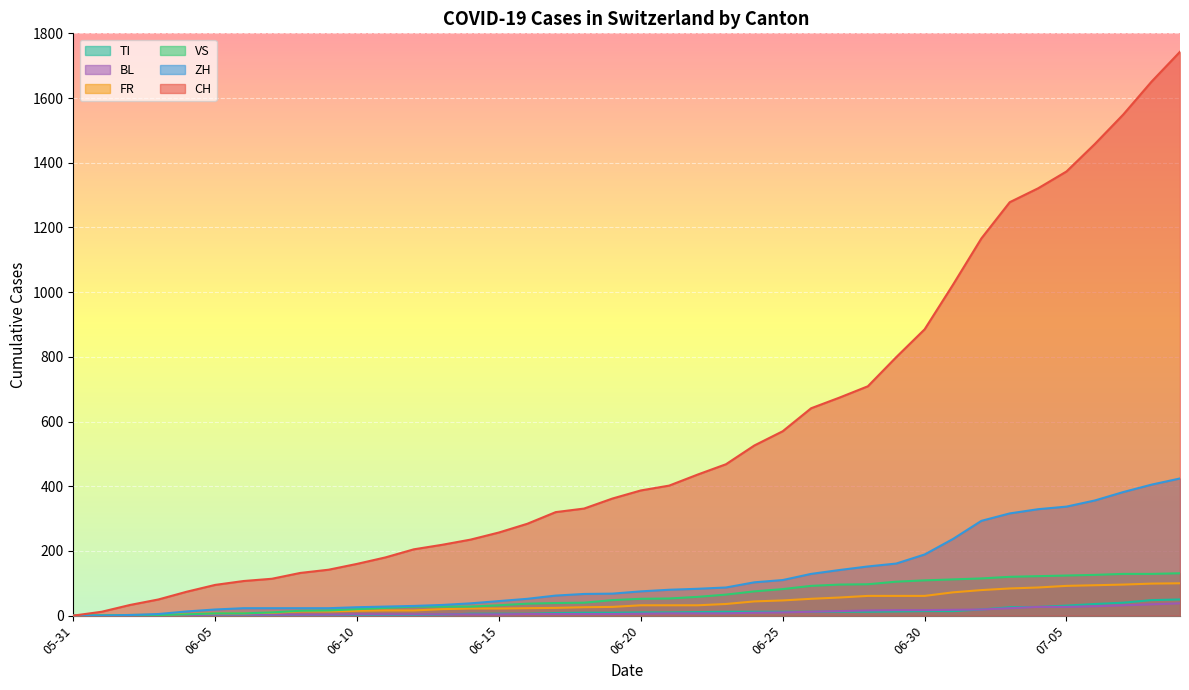

Which series has the widest spread of values?

CH